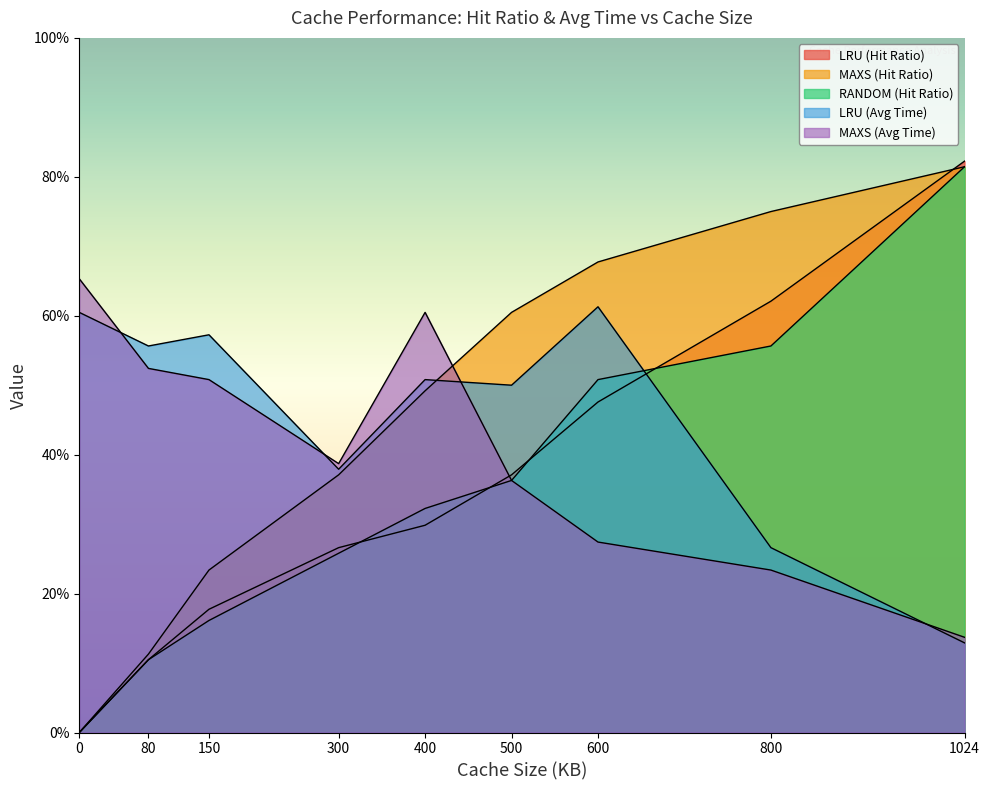

Which series changed the most between 0 and 800?

MAXS (Hit Ratio)